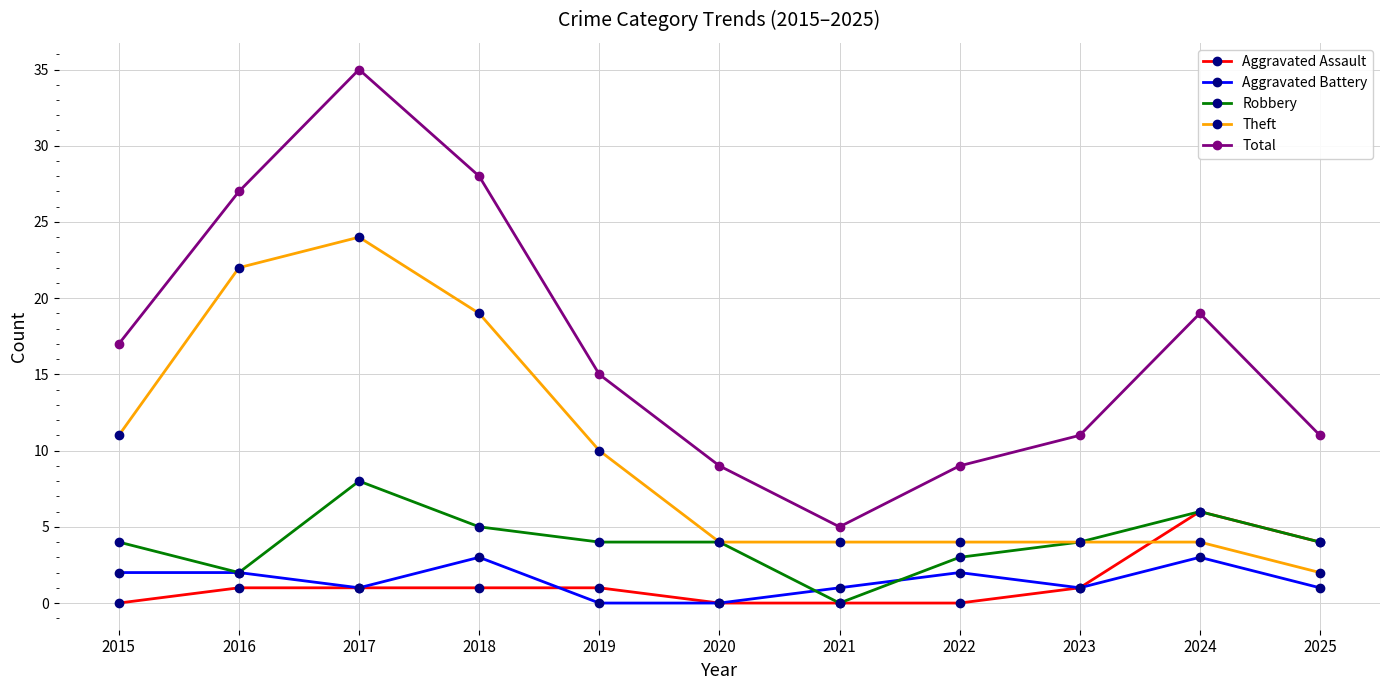

What is the sum of all Robbery values?

44